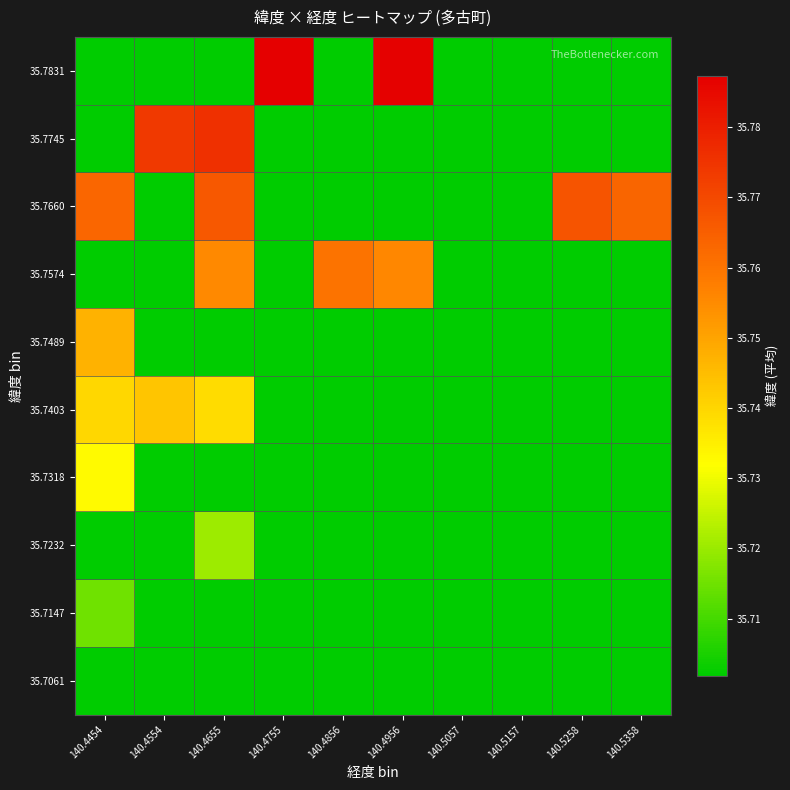

How many categories are shown in the chart?

10